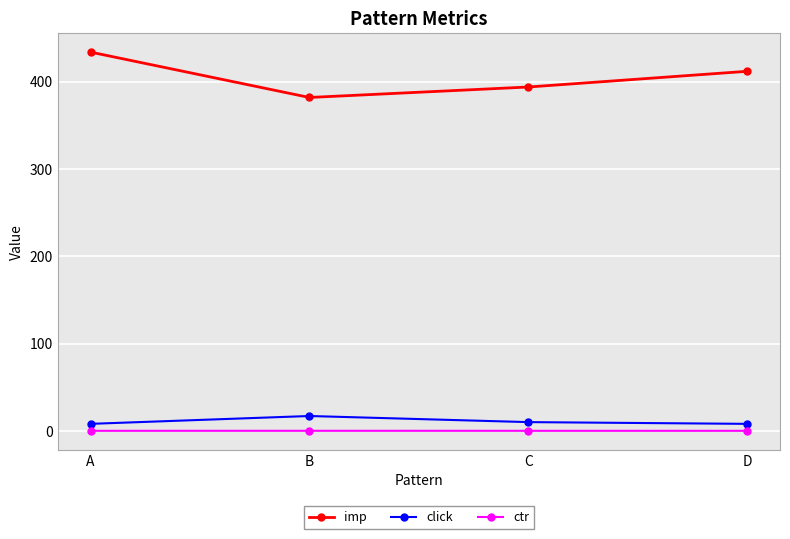

What is the value of the imp point at the 4th from the left?

412.0